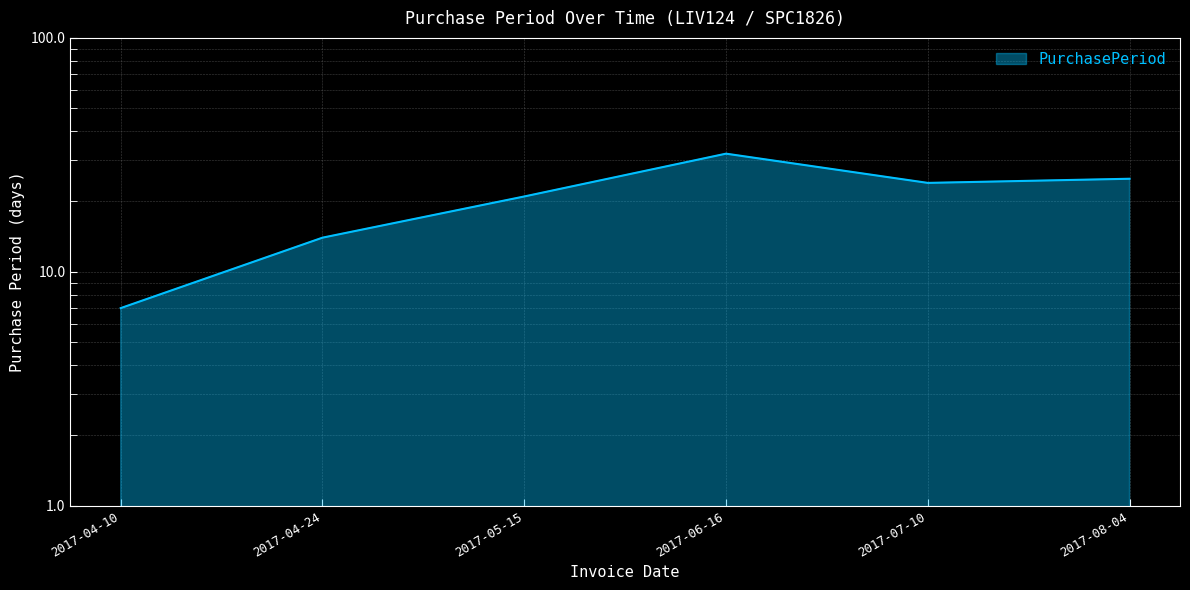

How many lines are shown in the chart?

1